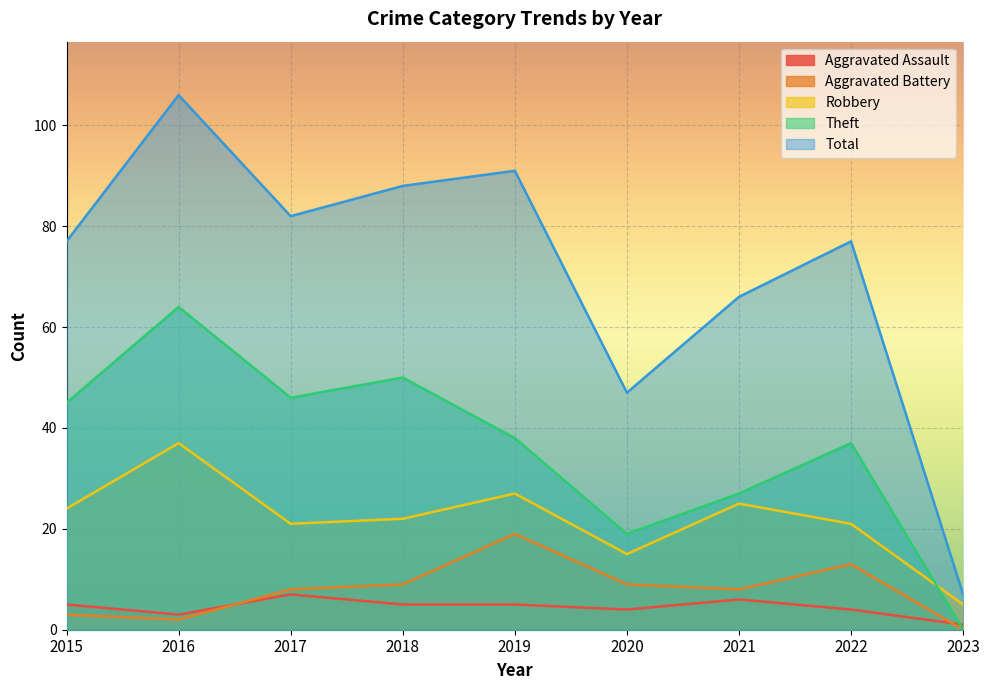

Where is Robbery nearest to the value 21?

2017